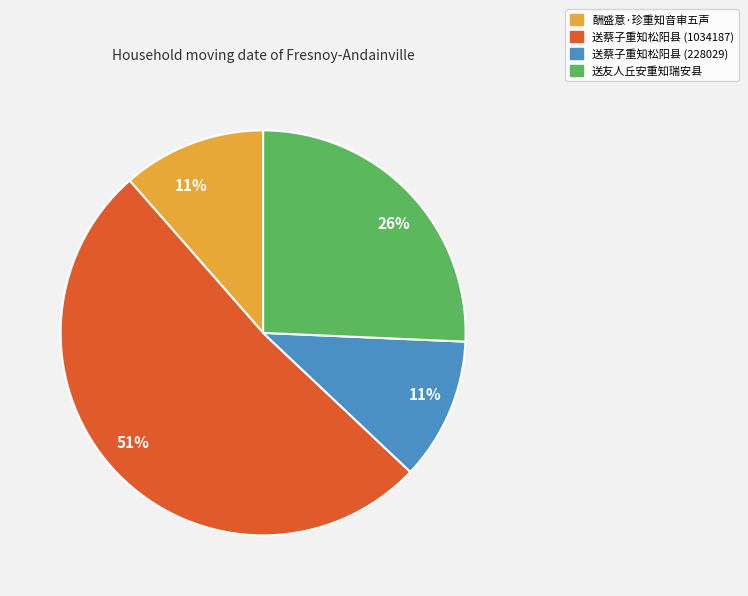

Is there any slice that represents more than half of the pie?

Yes